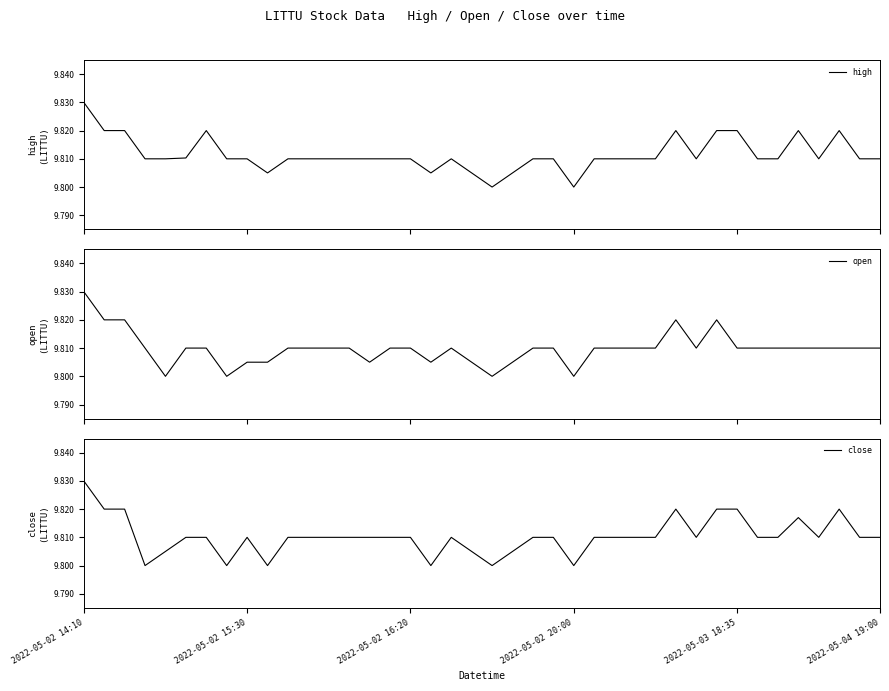

True or false: close has a value of 13.6 at 17.

False